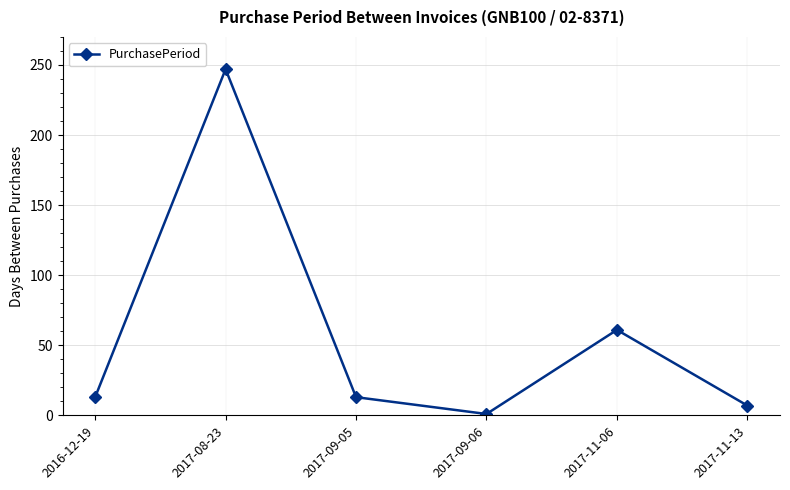

What position from the left is 2017-08-23?

2